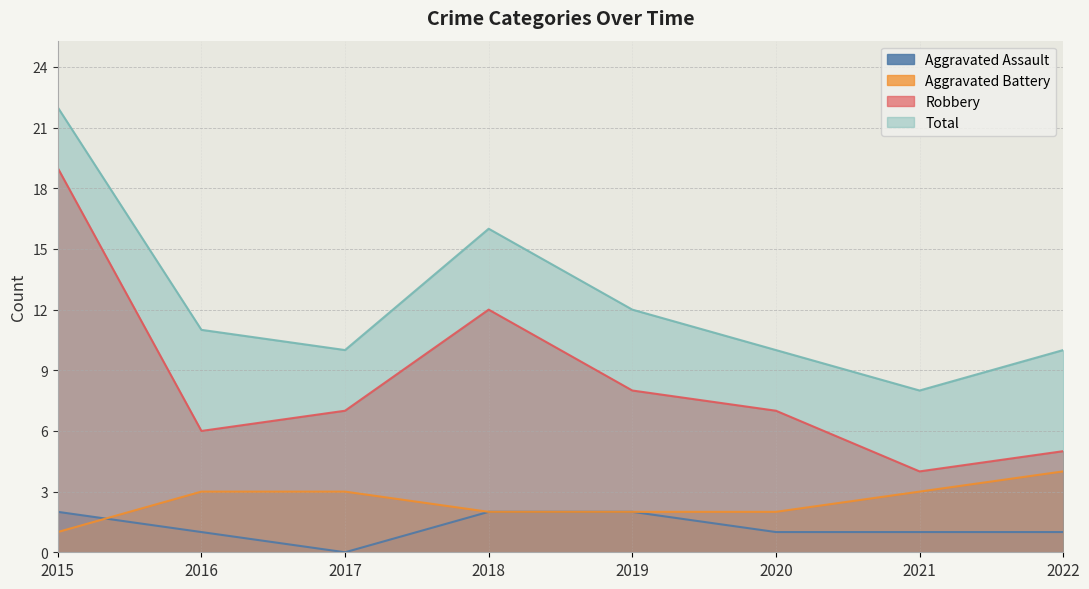

How many lines are shown in the chart?

4